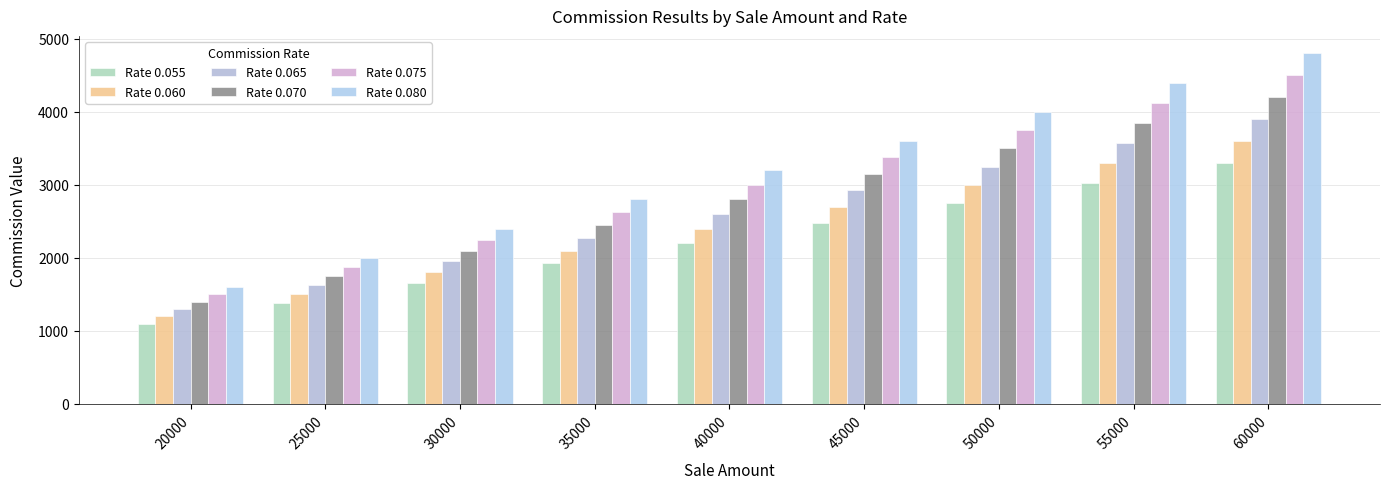

How many distinct data groups are displayed?

6